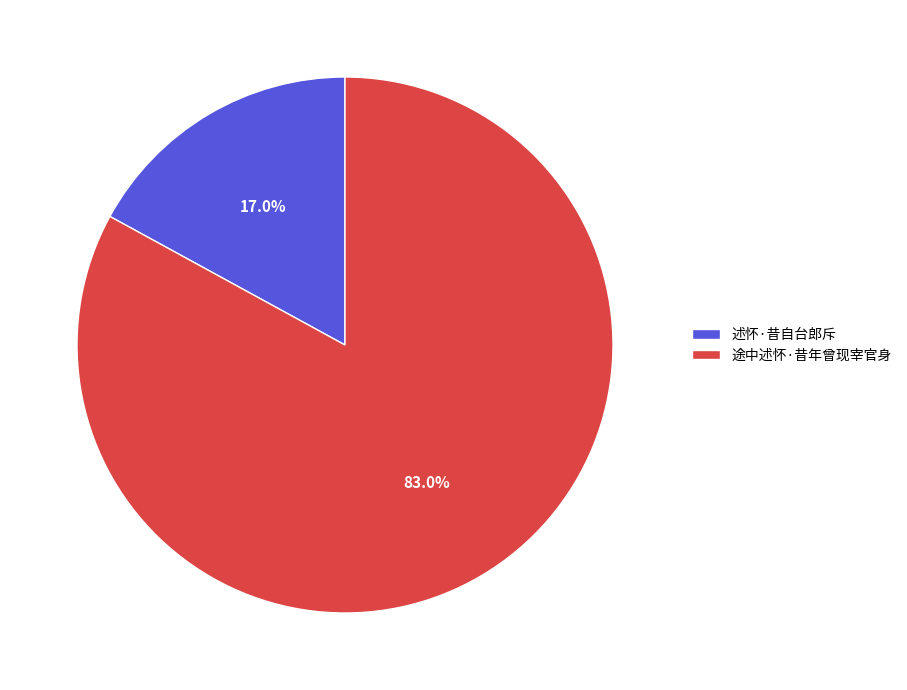

How much of the chart is everything except 述怀·昔自台郎斥?

83.0%